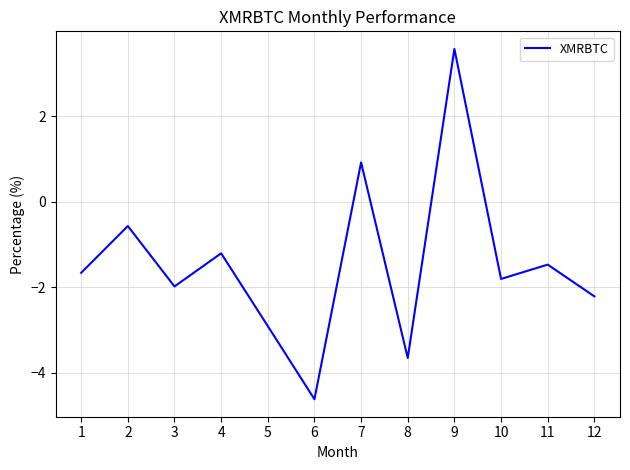

List the labels in order of value, largest first.

9, 7, 2, 4, 11, 1, 10, 3, 12, 5, 8, 6